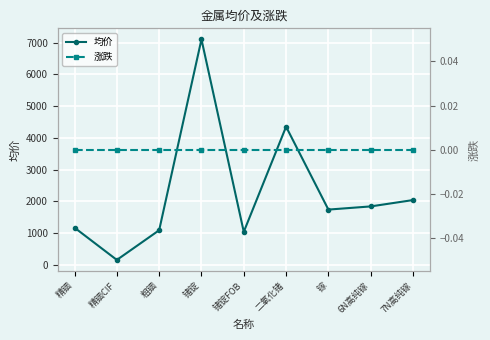

True or false: 涨跌 and 均价 intersect in this chart.

False